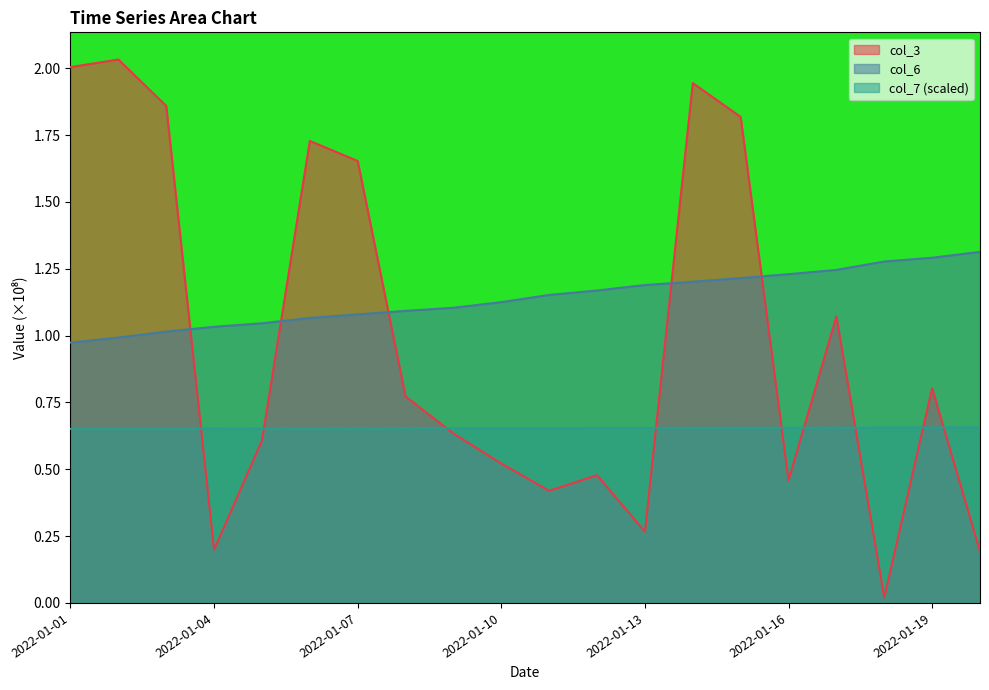

True or false: col_3 has a value of 0.4 at 2022-01-05.

False